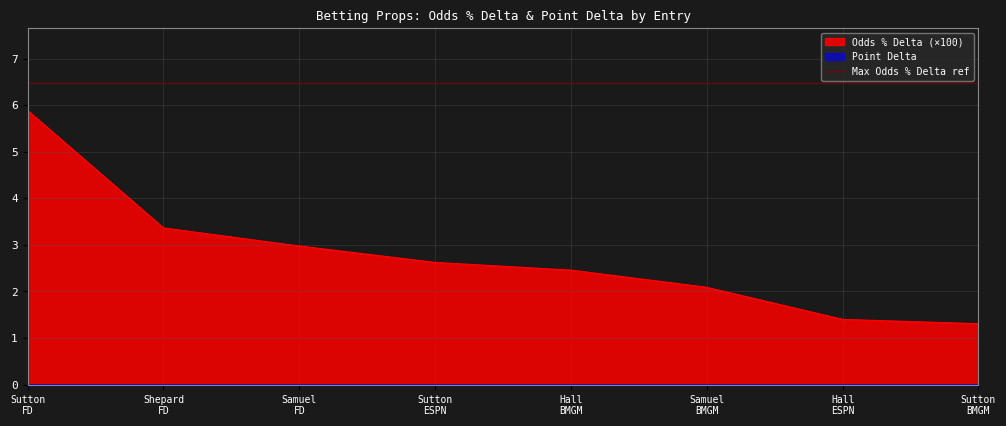

How many data points are above 2?

6